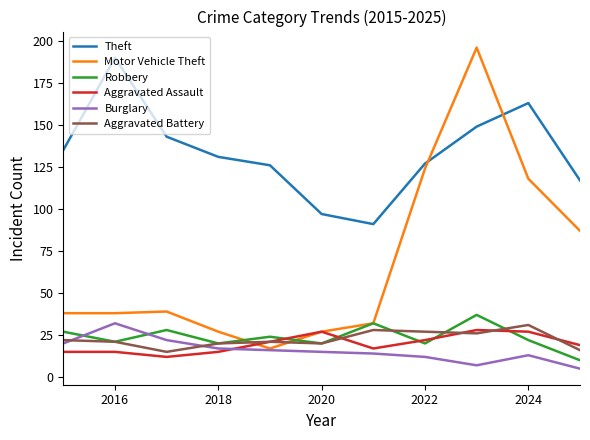

After their last crossing, which series has the higher values: Robbery or Aggravated Assault?

Aggravated Assault